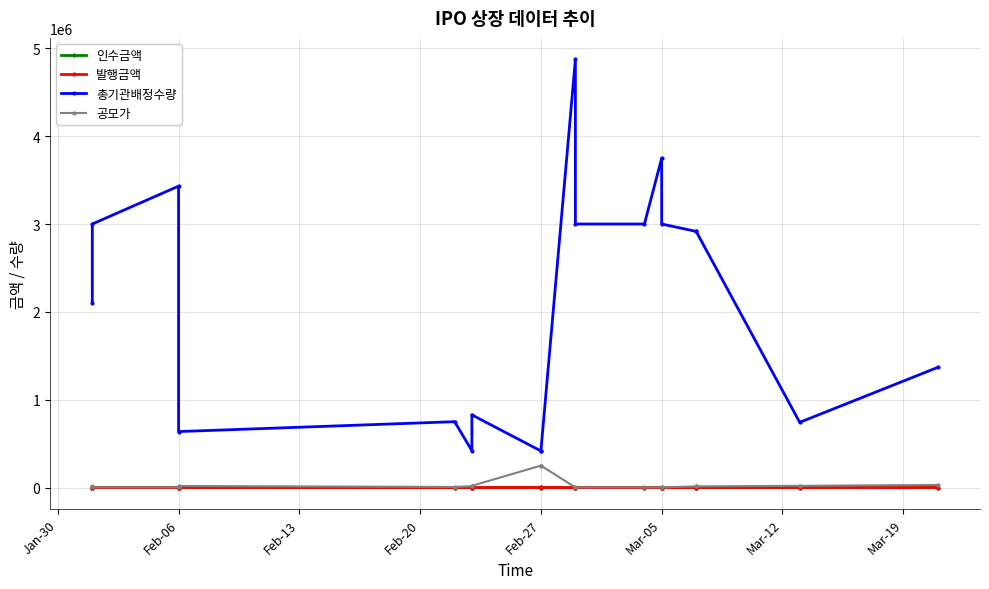

What is the highest value of the 인수금액 series?

758.0